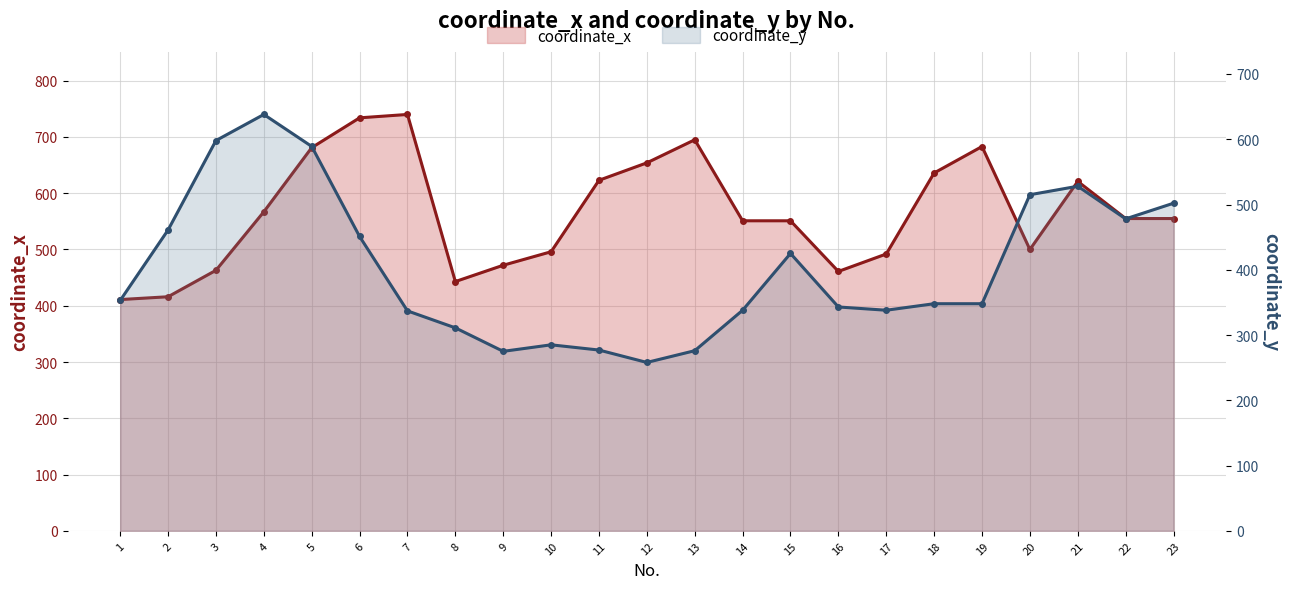

At which category does coordinate_y reach its first local peak?

4